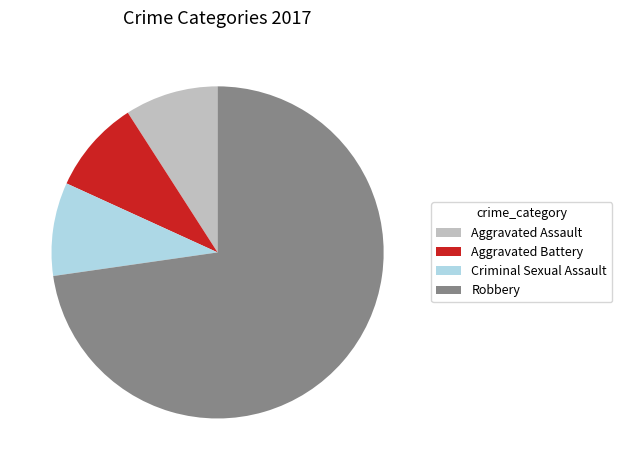

What is the largest slice in the pie chart?

Robbery